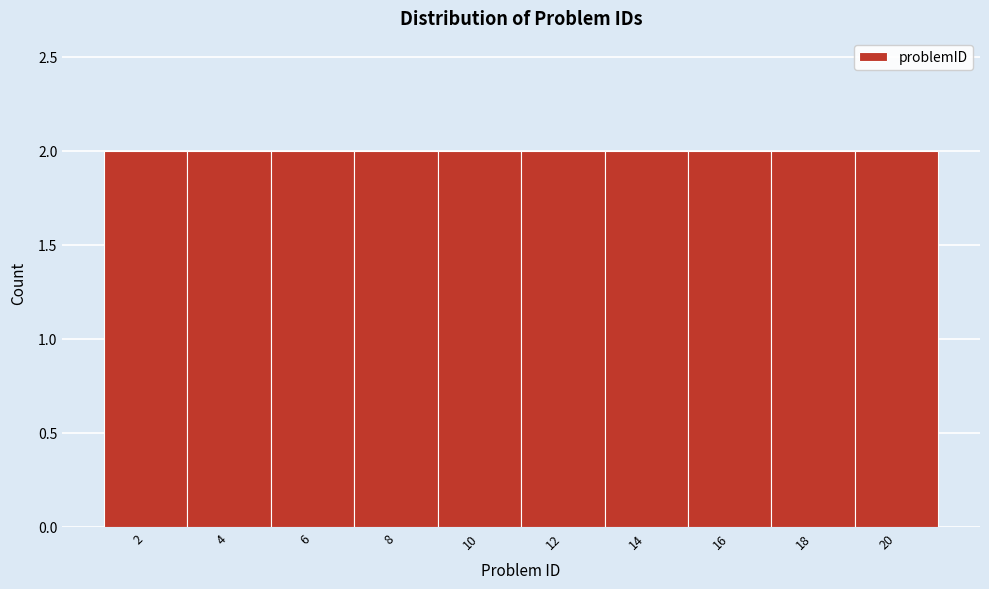

Reading left to right, transcribe this chart: for each bar, give the range it covers on the x-axis and its height. The values are not printed on the chart, so give them approximately, as read against the axis.

1 to 3: 2
3 to 5: 2
5 to 7: 2
7 to 9: 2
9 to 11: 2
11 to 13: 2
13 to 15: 2
15 to 17: 2
17 to 19: 2
19 to 21: 2